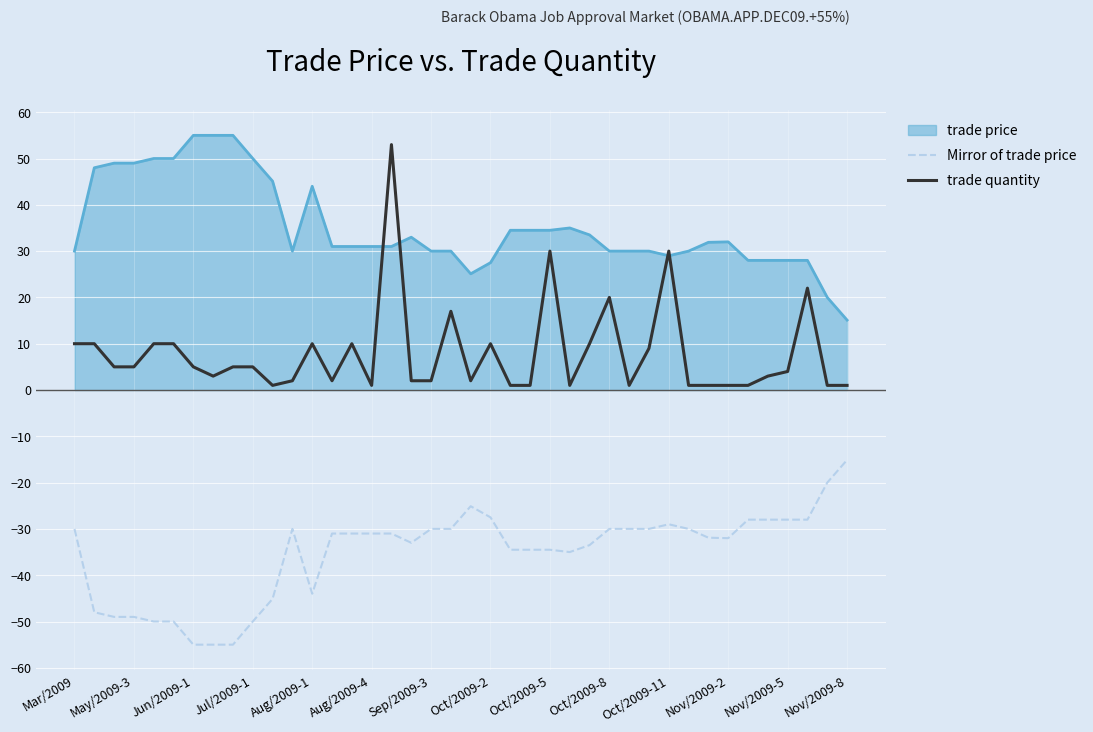

What is the minimum value shown in the chart?

-55.0